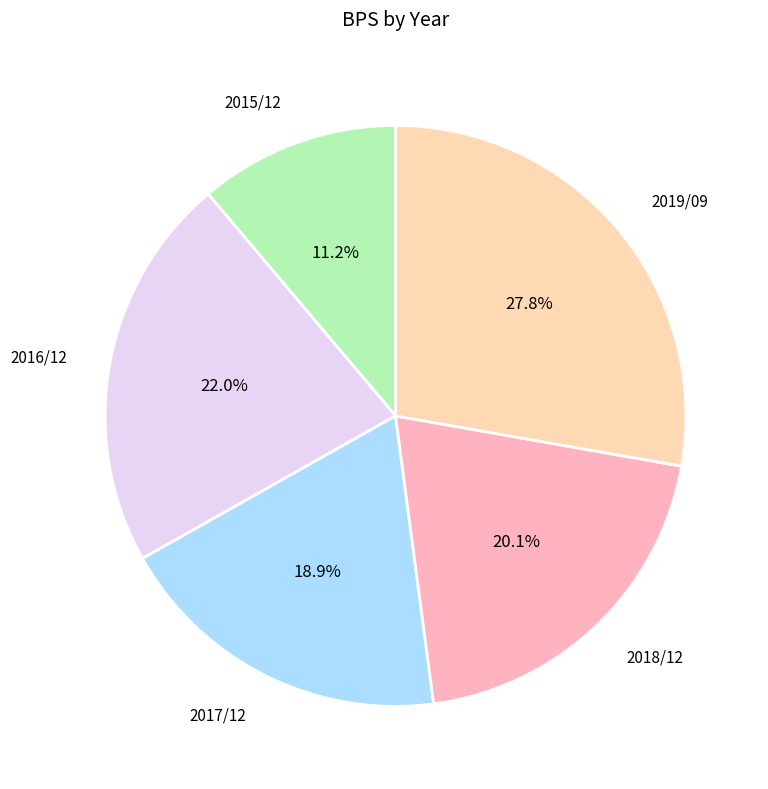

Is there a majority slice in this chart?

No